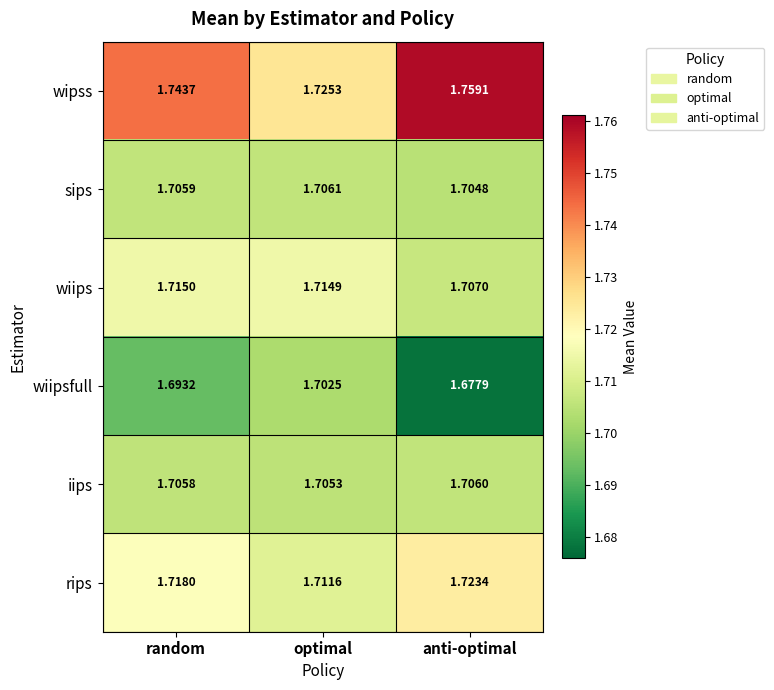

Where is rips nearest to the value 1?

optimal